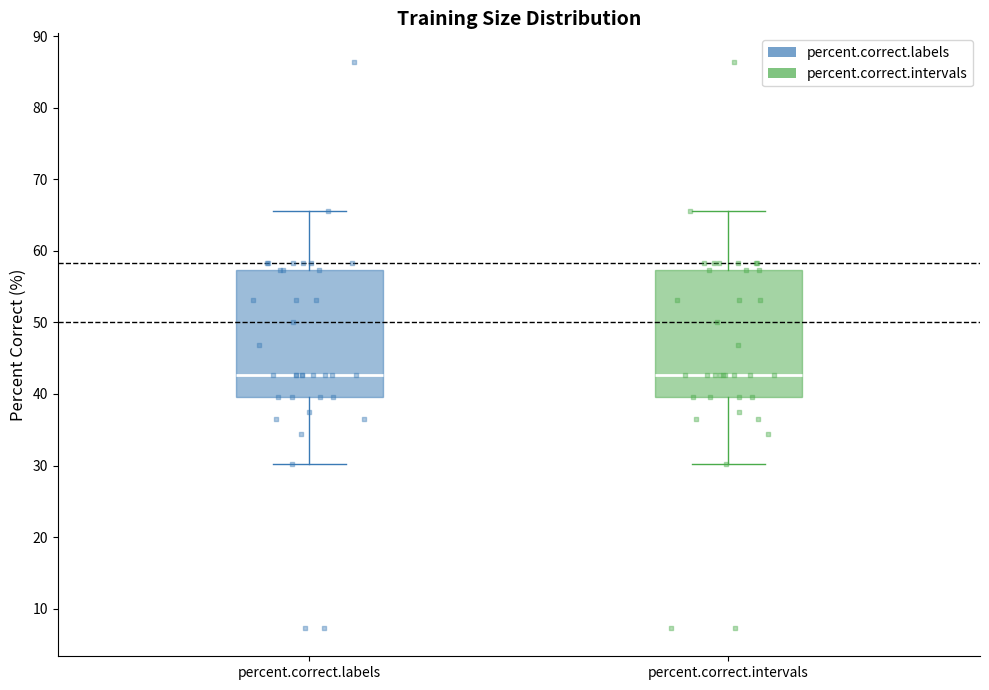

Reading left to right, transcribe this box plot: for each box, give where its median line is, the range the box spans, and where its two whiskers end, as read against the y-axis. The values are not printed on the chart, so give them approximately, as read against the axis.

percent.correct.labels: median 43, box 40 to 57, whiskers 30 to 66
percent.correct.intervals: median 43, box 40 to 57, whiskers 30 to 66